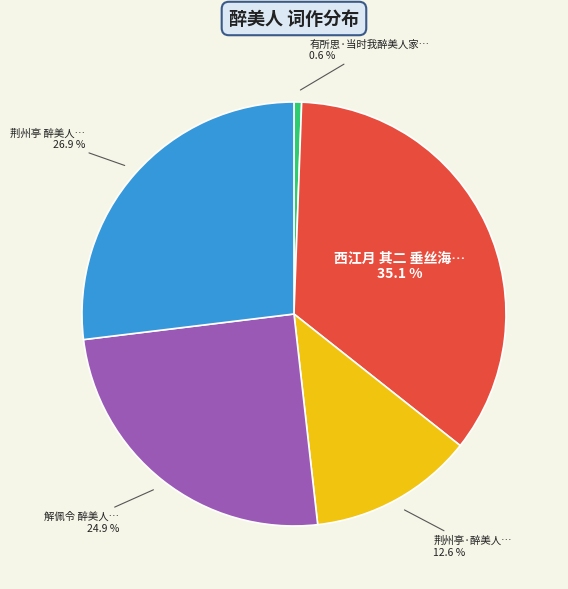

Is there a majority slice in this chart?

No